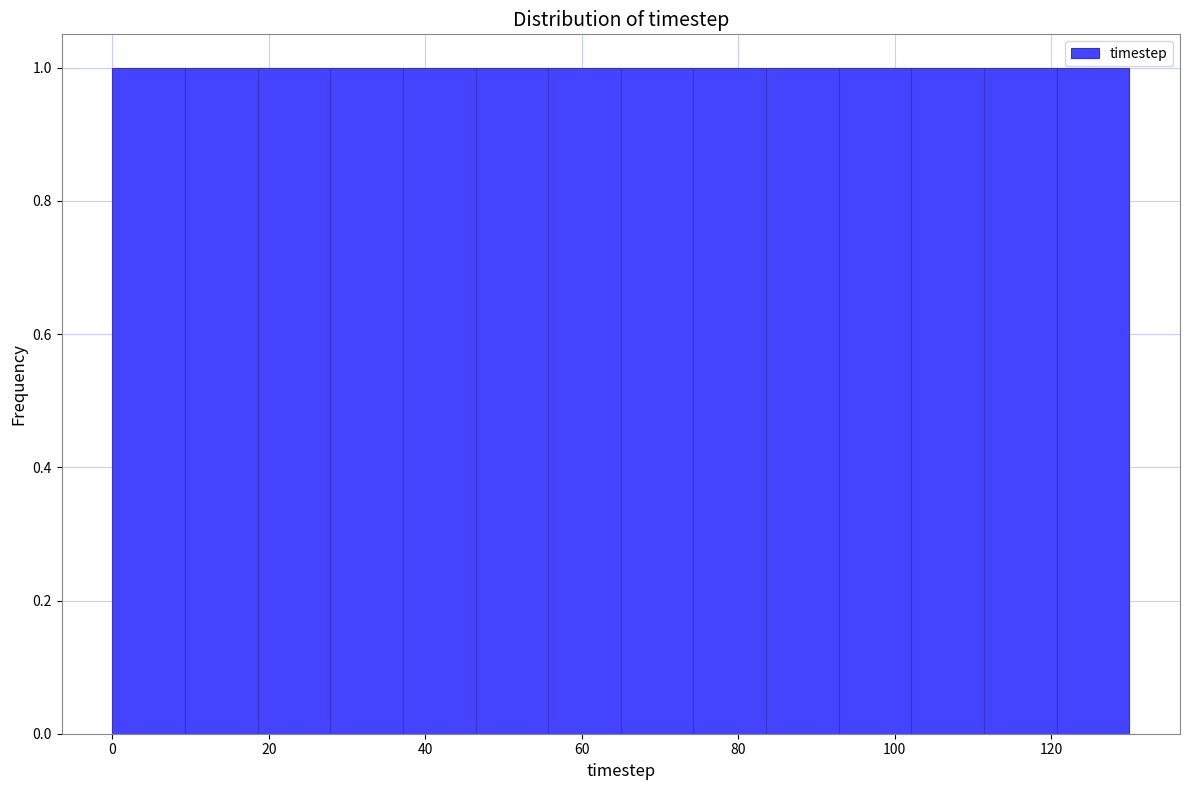

Reading left to right, list every bar in this chart as the range it spans on the x-axis followed by its height. Neither the bar edges nor the heights are printed on the chart, so give them approximately, as read against the axes.

0 to 10: 1
10 to 18: 1
18 to 28: 1
28 to 38: 1
38 to 46: 1
46 to 56: 1
56 to 66: 1
66 to 74: 1
74 to 84: 1
84 to 92: 1
92 to 102: 1
102 to 112: 1
112 to 120: 1
120 to 130: 1